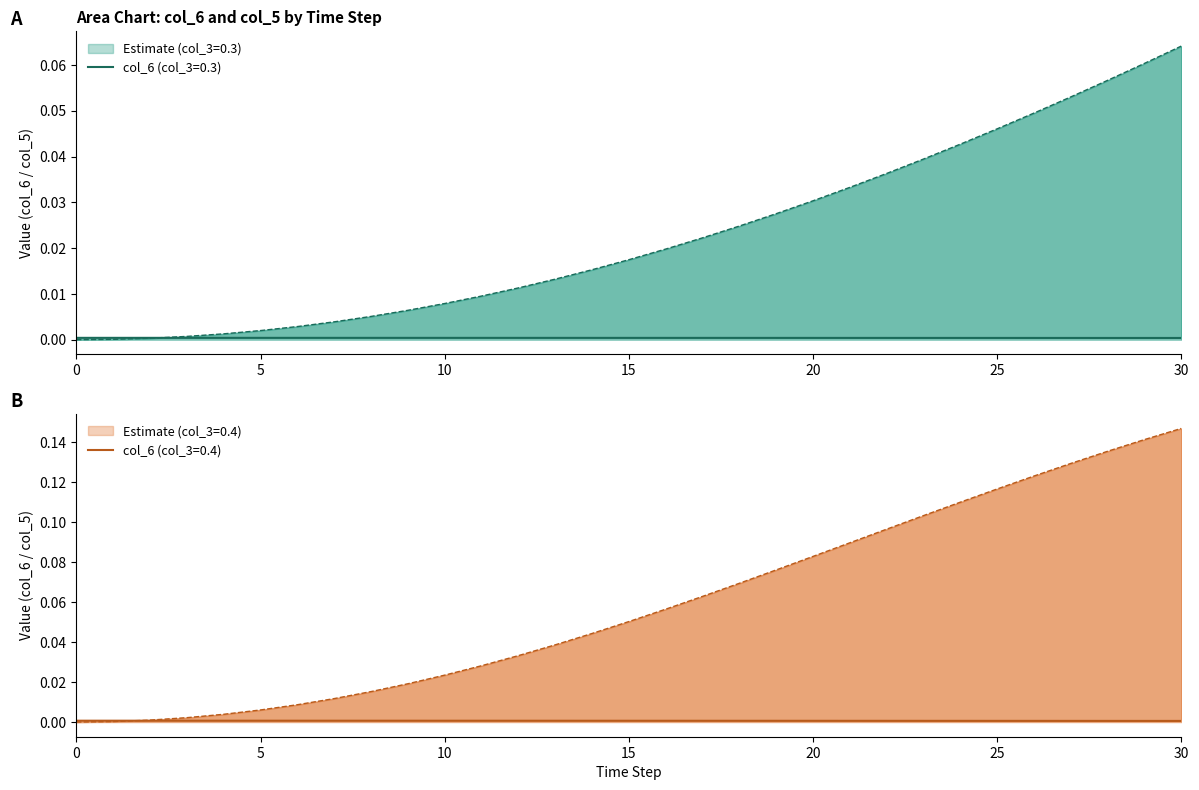

Which has a higher value, 19 or 15?

15